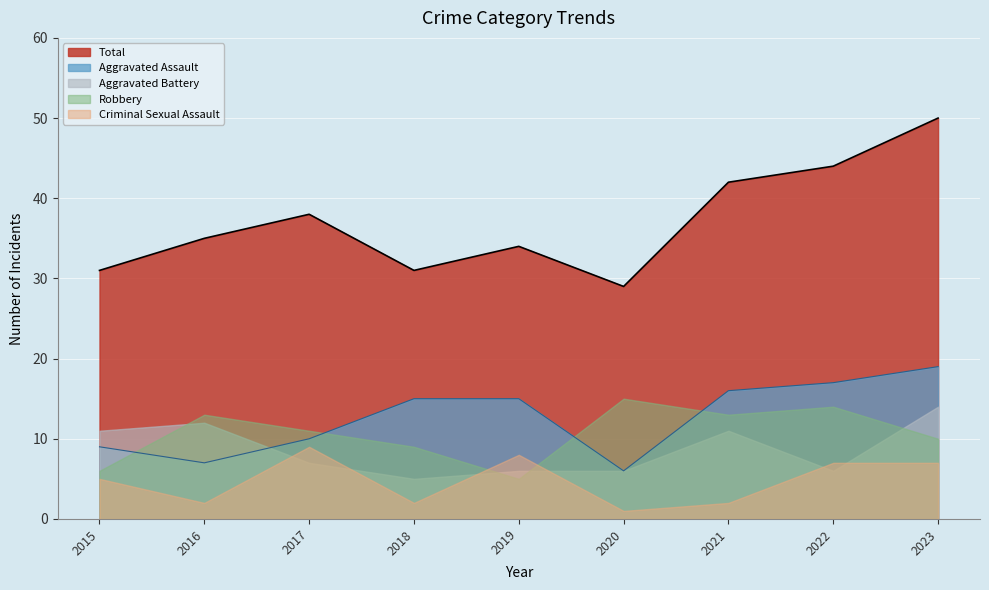

Reading left to right, list all the values displayed in this chart.

Aggravated Assault: 2015=9	2016=7	2017=10	2018=15	2019=15	2020=6	2021=16	2022=17	2023=19
Aggravated Battery: 2015=11	2016=12	2017=7	2018=5	2019=6	2020=6	2021=11	2022=6	2023=14
Criminal Sexual Assault: 2015=5	2016=2	2017=9	2018=2	2019=8	2020=1	2021=2	2022=7	2023=7
Robbery: 2015=6	2016=13	2017=11	2018=9	2019=5	2020=15	2021=13	2022=14	2023=10
Total: 2015=31	2016=35	2017=38	2018=31	2019=34	2020=29	2021=42	2022=44	2023=50